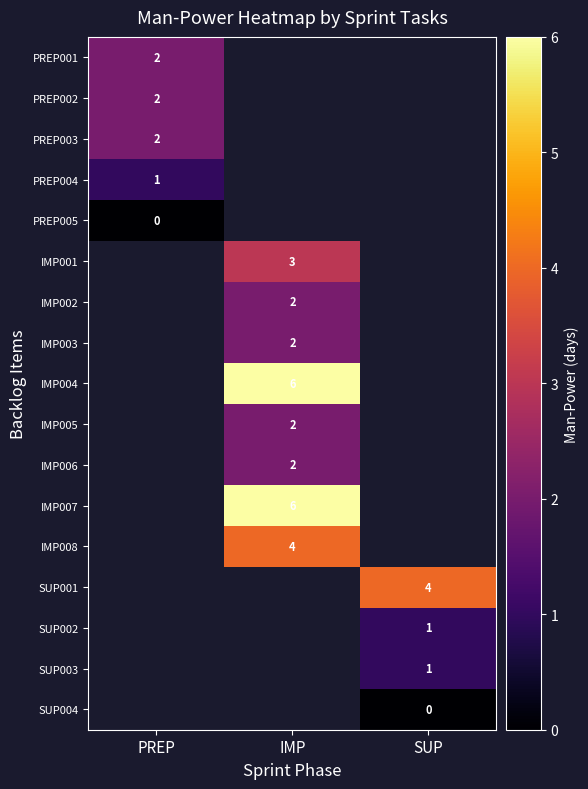

Which has a higher value, SUP or IMP?

IMP